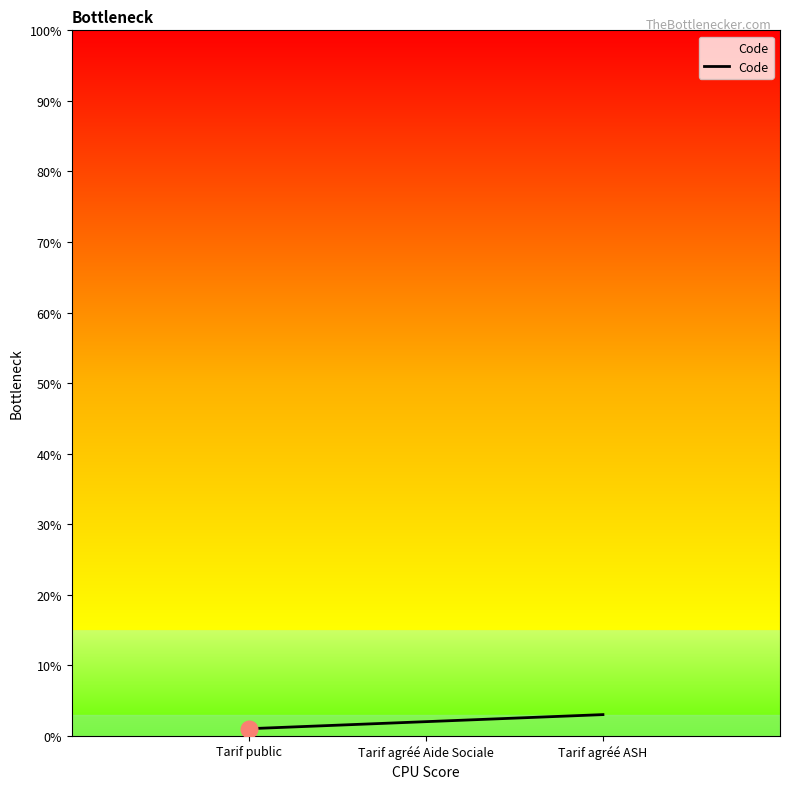

What is the greatest value displayed?

3.0